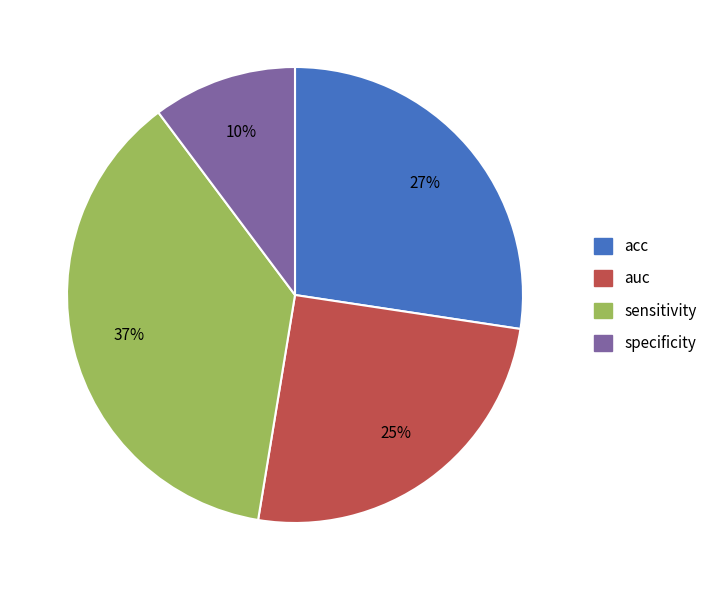

Is auc the majority of the pie?

No